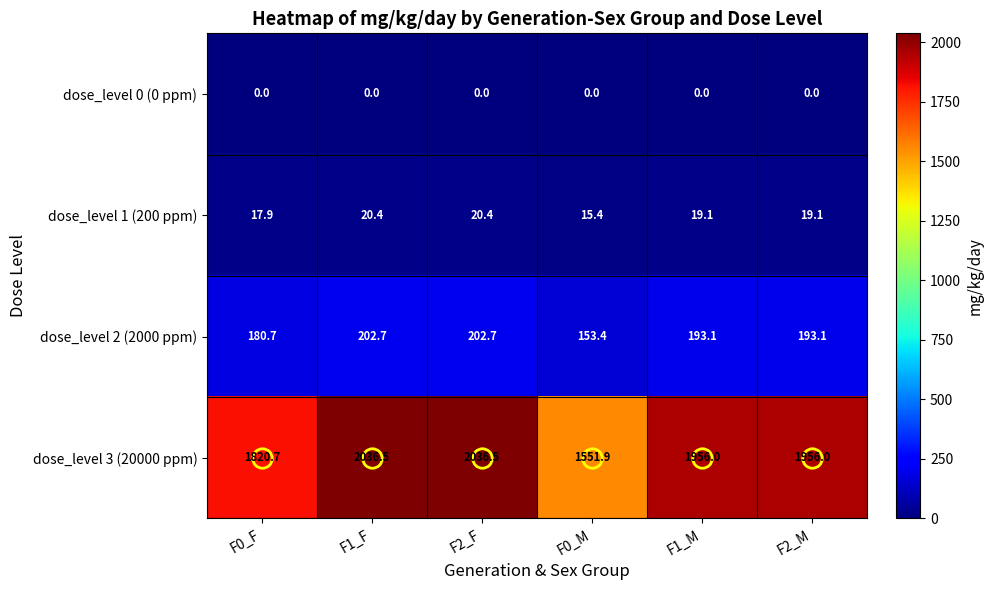

What is the difference between the dose_level 1 (200 ppm) values at F2_F and F0_F?

2.5